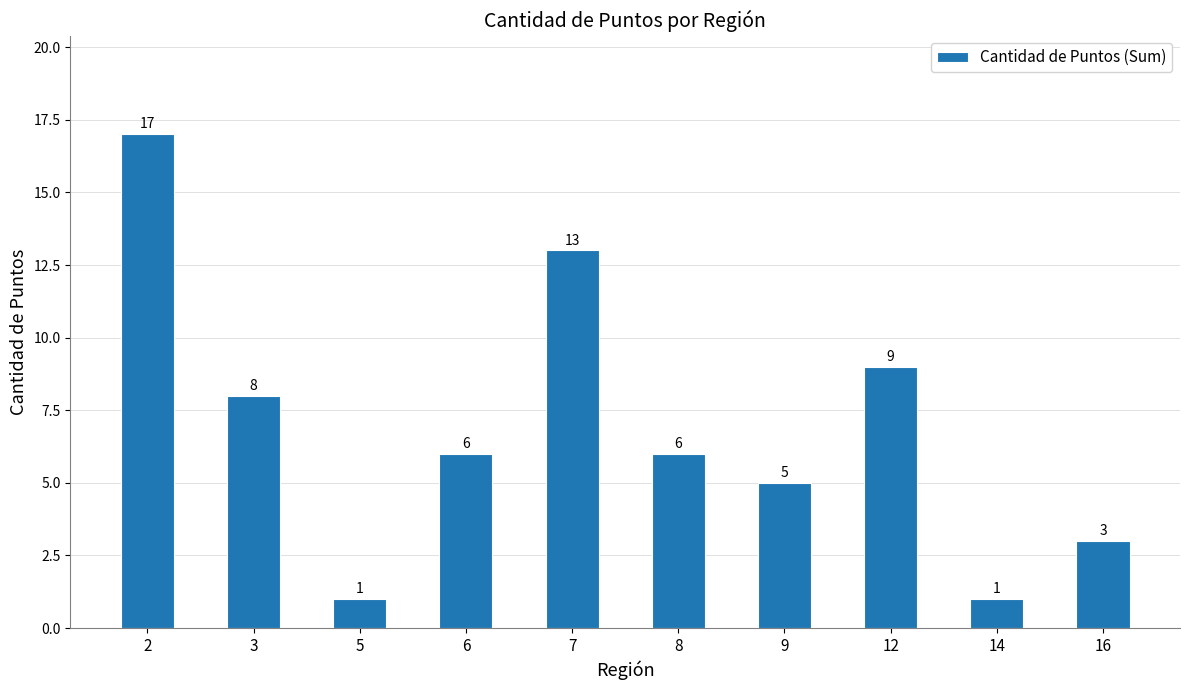

What is the greatest value displayed?

17